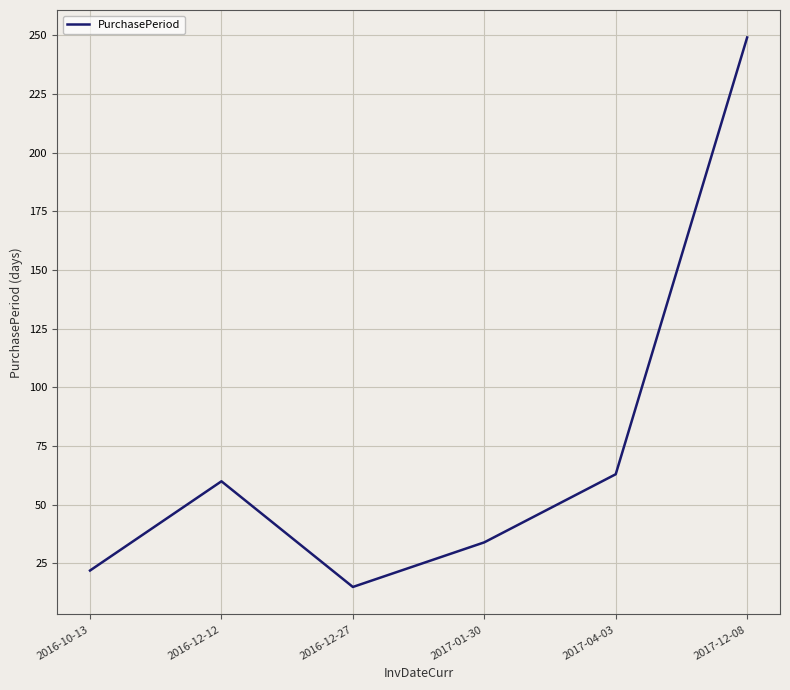

How many interior local peaks (higher than both neighbors) does the data have?

1